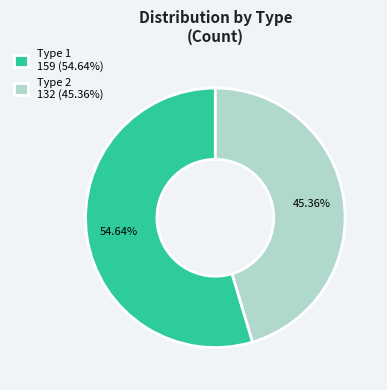

Is Type 1 the majority of the pie?

Yes